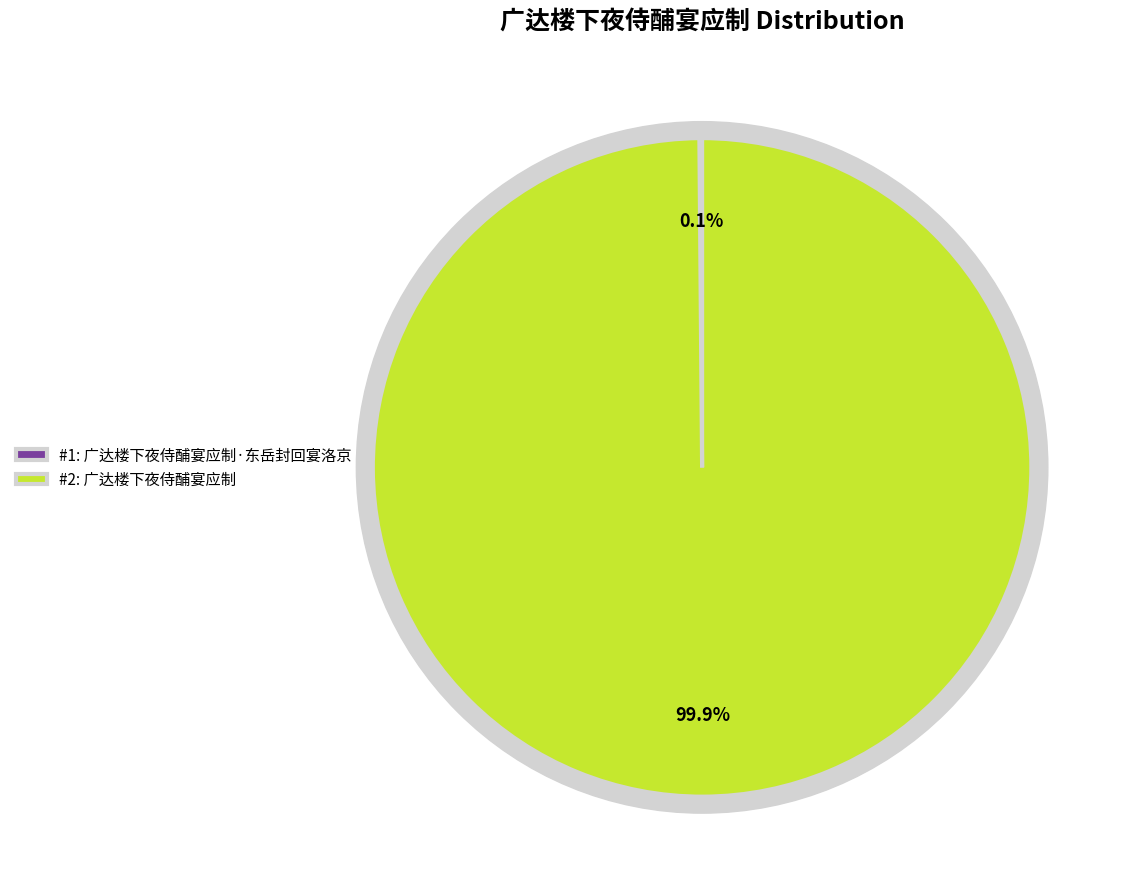

Between 广达楼下夜侍酺宴应制 and 广达楼下夜侍酺宴应制·东岳封回宴洛京, which is larger?

广达楼下夜侍酺宴应制